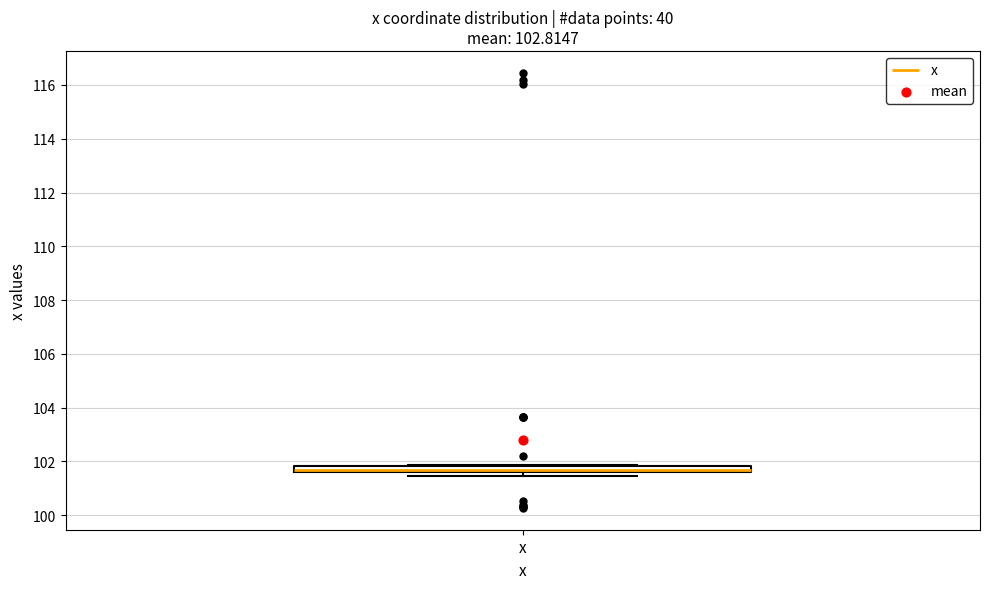

Where is the lower edge of the box for x on the y-axis? The values are not printed on the chart, so give them approximately, as read against the axis.

101.6